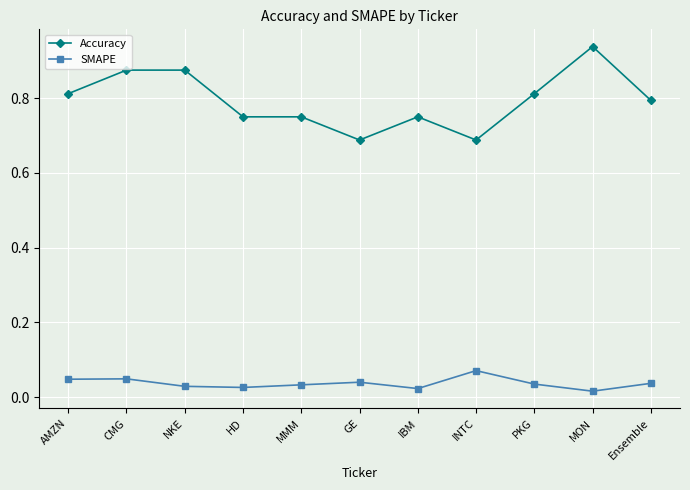

What position from the right is PKG?

3